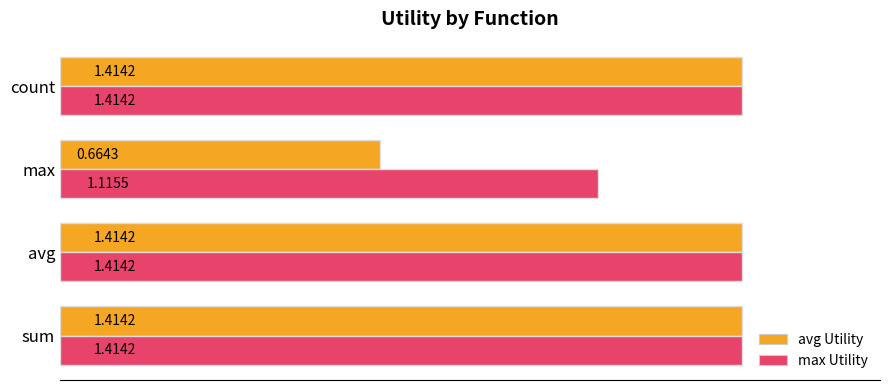

Count the number of categories in the chart.

4